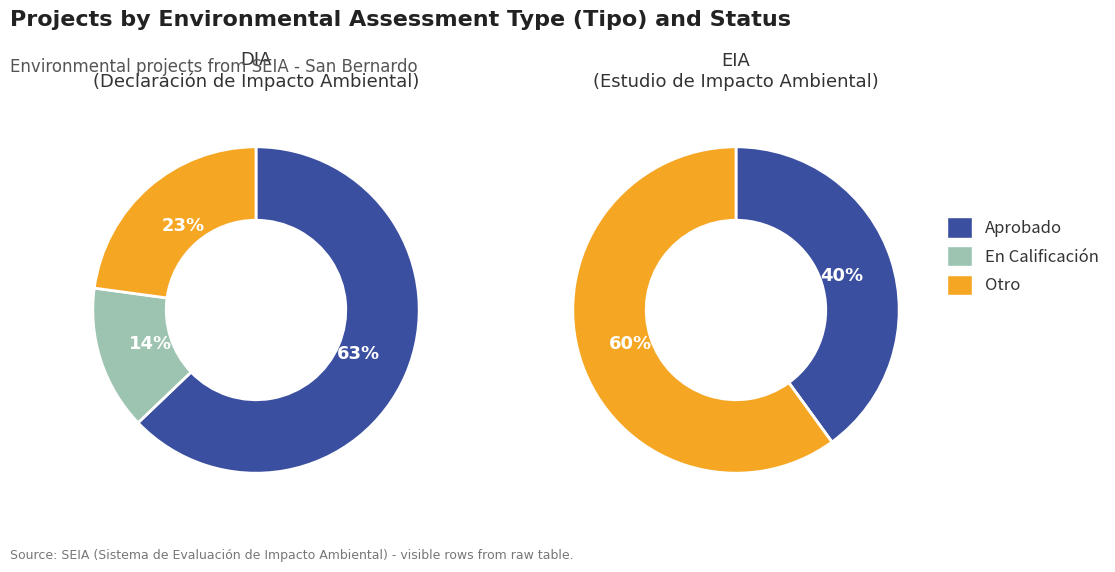

What is the majority slice?

Aprobado